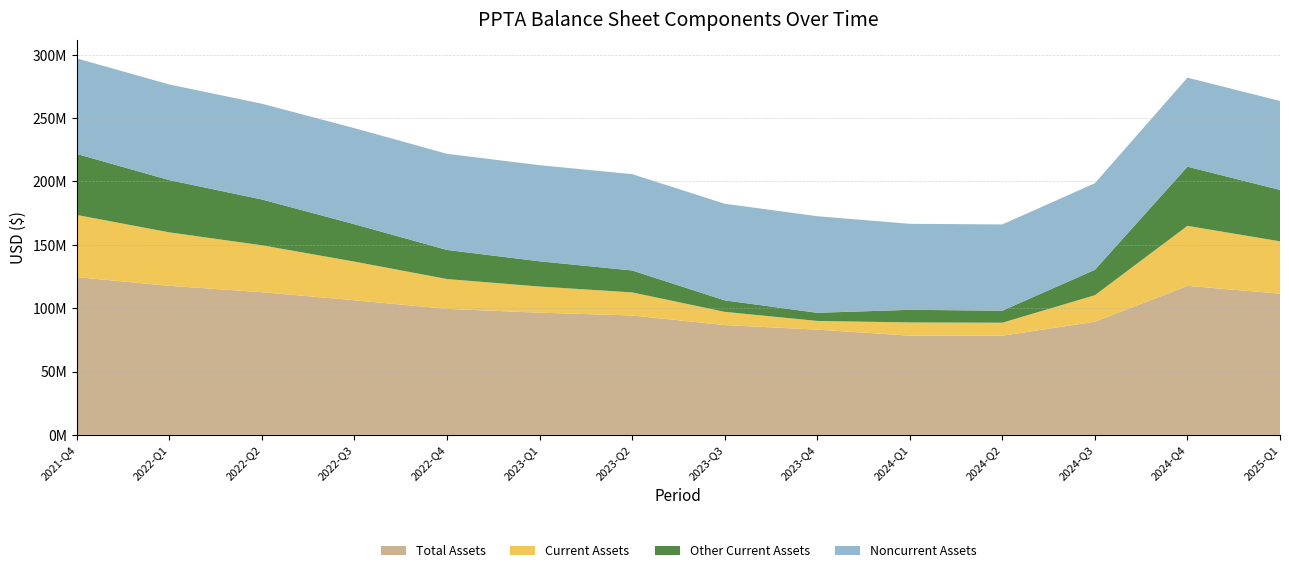

Reading right to left, list all the values displayed in this chart.

Total Assets: 111485737	117609997	89294891	78297544	78316527	83087238	86676225	94243170	96457415	99445155	106281753	112607957	117650800	124497766
Current Assets: 41276086	47352580	20957691	10246673	10443322	6853926	10436772	18228699	20617534	23562127	30471433	37046544	42188916	49079073
Other Current Assets: 40552842	46690134	20033090	9491921	9947505	6410614	9083445	17292612	19920690	22947197	29513384	36131697	41230768	48132792
Noncurrent Assets: 70209651	70257417	68337200	68050871	67873205	76233312	76239453	76014471	75839881	75883028	75810320	75561413	75461884	75418693